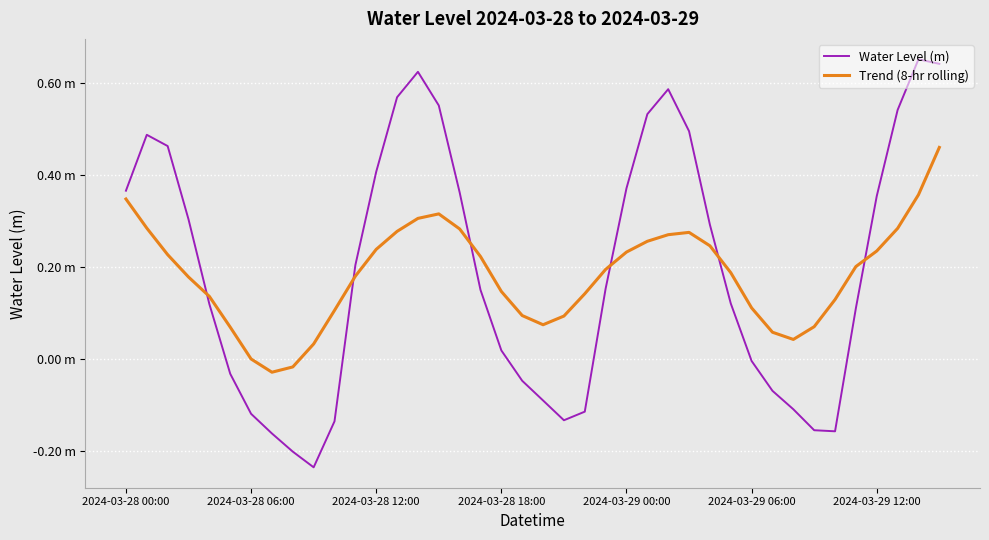

Is this an area chart (filled region under the line)?

No